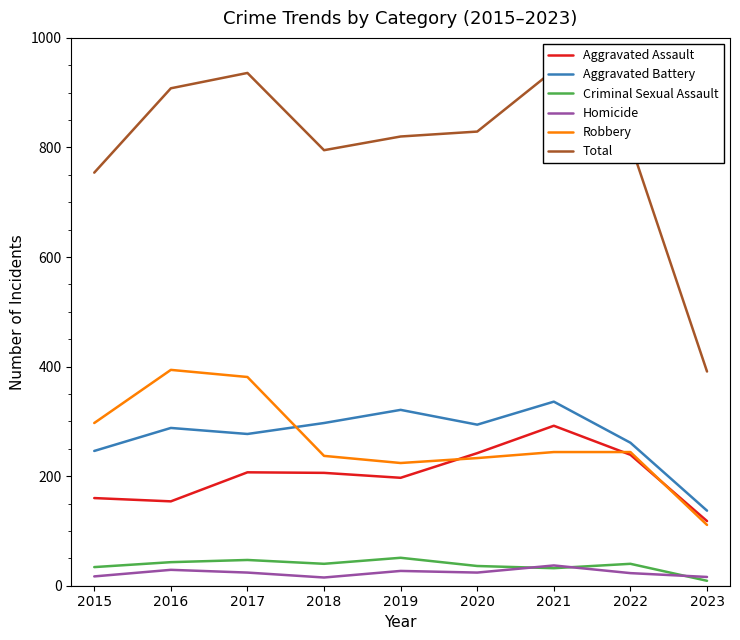

In Total, how many points are higher than both neighbors (excluding endpoints)?

2